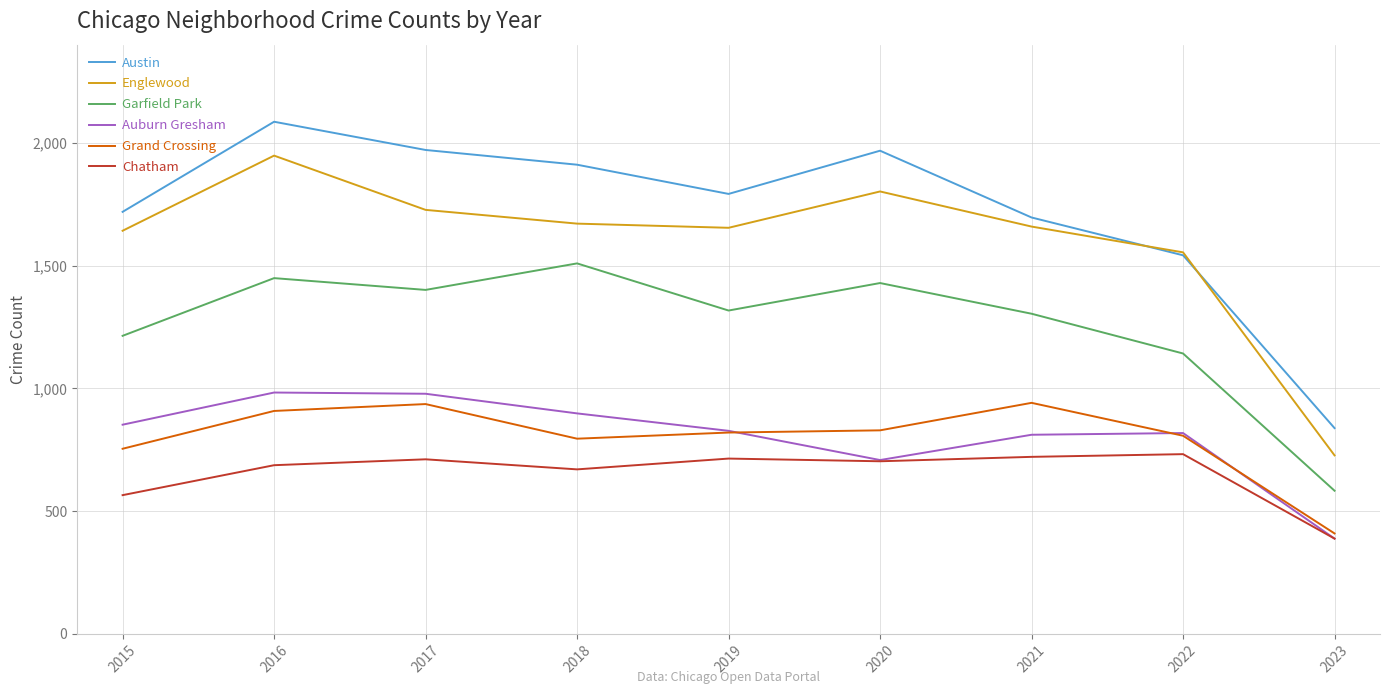

At which category does the chart reach its peak across all series?

2016